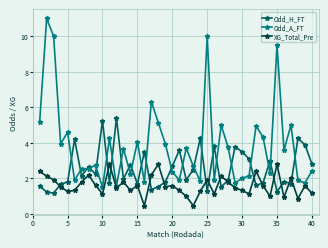

Which series has the largest total across all categories?

Odd_A_FT